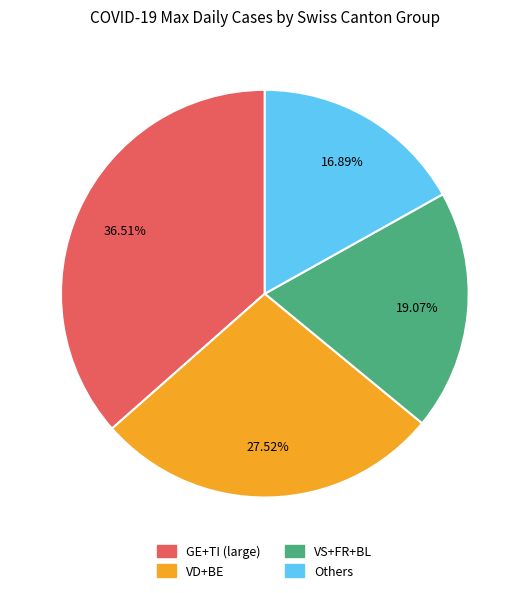

Does any single category account for the majority?

No